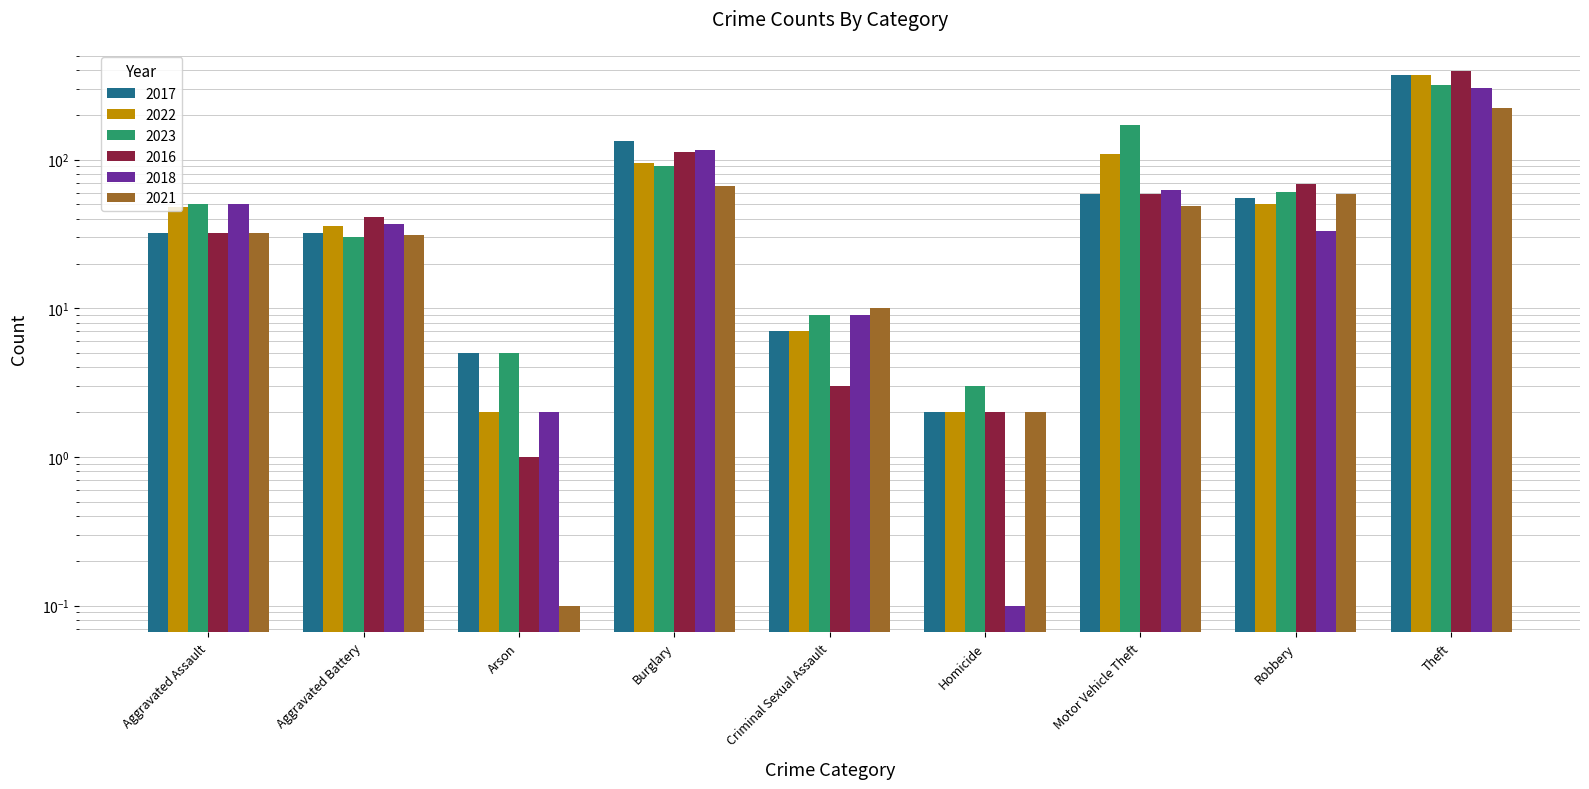

Reading right to left, transcribe all the data shown in this chart.

2017: Theft=372.0	Robbery=55.0	Motor Vehicle Theft=59.0	Homicide=2.0	Criminal Sexual Assault=7.0	Burglary=133.0	Arson=5.0	Aggravated Battery=32.0	Aggravated Assault=32.0
2022: Theft=372.0	Robbery=50.0	Motor Vehicle Theft=110.0	Homicide=2.0	Criminal Sexual Assault=7.0	Burglary=95.0	Arson=2.0	Aggravated Battery=36.0	Aggravated Assault=48.0
2023: Theft=319.0	Robbery=61.0	Motor Vehicle Theft=171.0	Homicide=3.0	Criminal Sexual Assault=9.0	Burglary=91.0	Arson=5.0	Aggravated Battery=30.0	Aggravated Assault=50.0
2016: Theft=394.0	Robbery=69.0	Motor Vehicle Theft=59.0	Homicide=2.0	Criminal Sexual Assault=3.0	Burglary=113.0	Arson=1.0	Aggravated Battery=41.0	Aggravated Assault=32.0
2018: Theft=305.0	Robbery=33.0	Motor Vehicle Theft=63.0	Homicide=0.1	Criminal Sexual Assault=9.0	Burglary=117.0	Arson=2.0	Aggravated Battery=37.0	Aggravated Assault=50.0
2021: Theft=224.0	Robbery=59.0	Motor Vehicle Theft=49.0	Homicide=2.0	Criminal Sexual Assault=10.0	Burglary=67.0	Arson=0.1	Aggravated Battery=31.0	Aggravated Assault=32.0